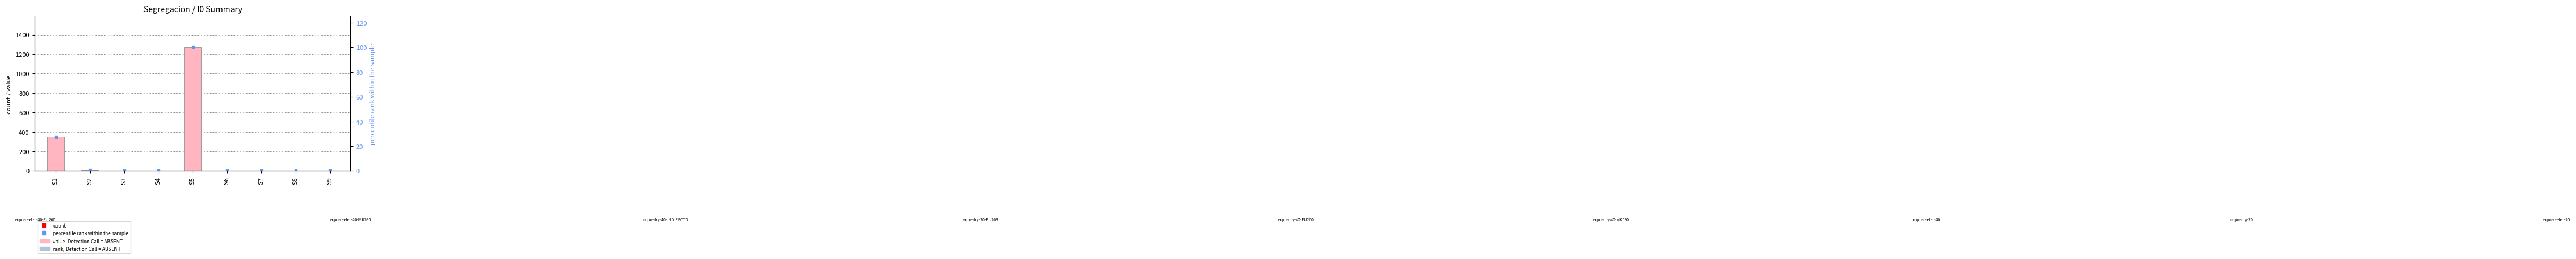

What is the difference between the maximum and minimum values in the value, Detection Call = ABSENT series?

1269.0